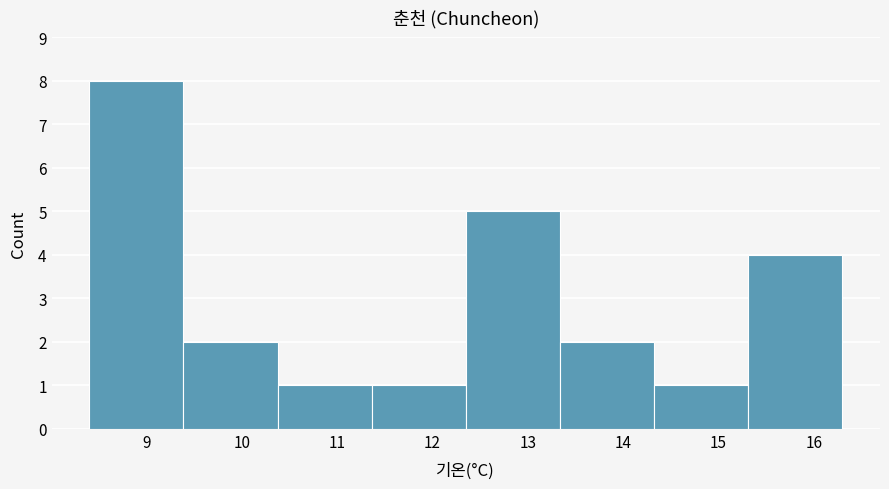

Reading left to right, list every bar in this chart as the range it spans on the x-axis followed by its height. Neither the bar edges nor the heights are printed on the chart, so give them approximately, as read against the axes.

8.4 to 9.4: 8
9.4 to 10.4: 2
10.4 to 11.4: 1
11.4 to 12.4: 1
12.4 to 13.3: 5
13.3 to 14.3: 2
14.3 to 15.3: 1
15.3 to 16.3: 4